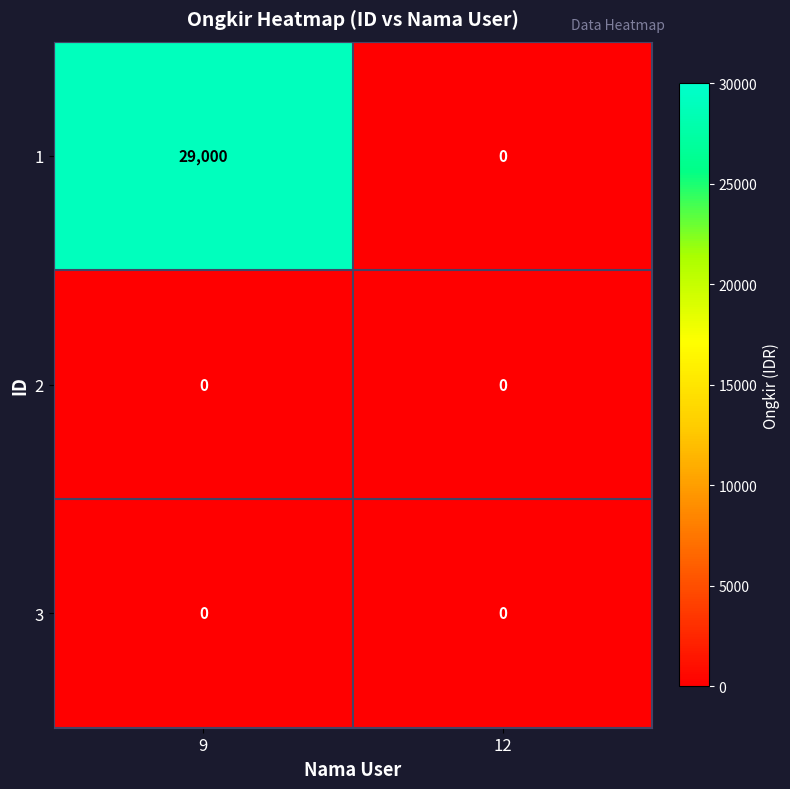

Reading right to left, what are all the values shown in this chart?

1: 12=0	9=29000
2: 12=0	9=0
3: 12=0	9=0